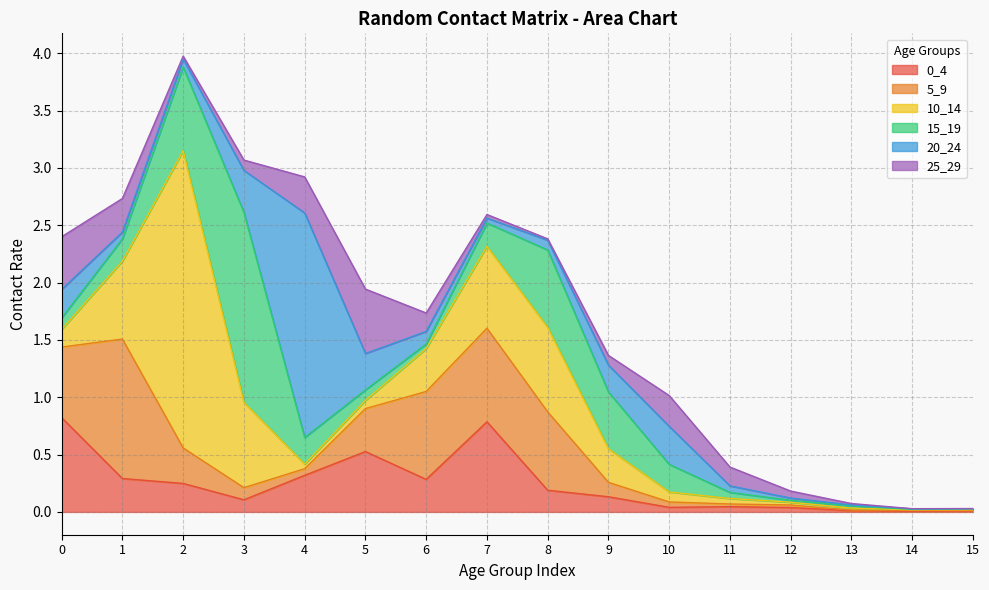

Is it true that 20_24 equals 0.3 at 5?

True